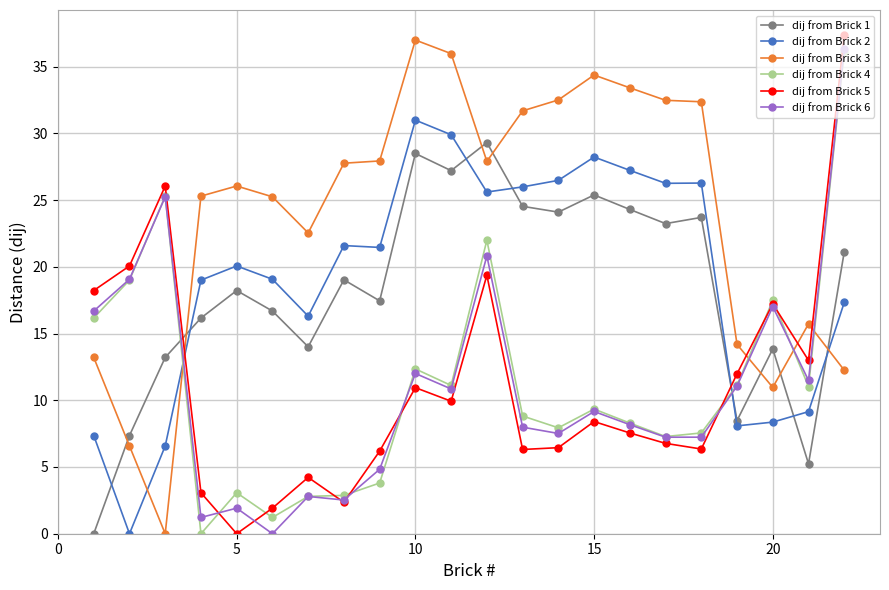

True or false: dij from Brick 3 has more than 1 points higher than both neighbors.

True